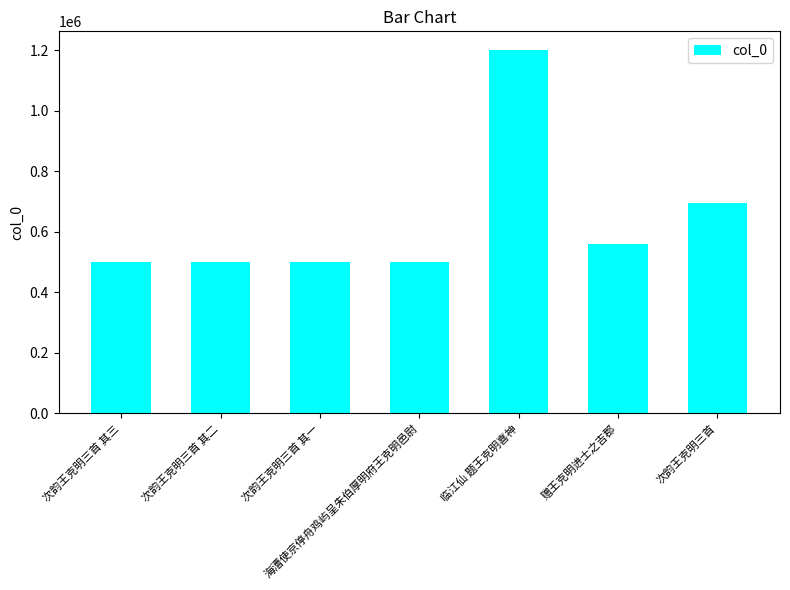

Are the bars grouped side by side (vs. stacked)?

No